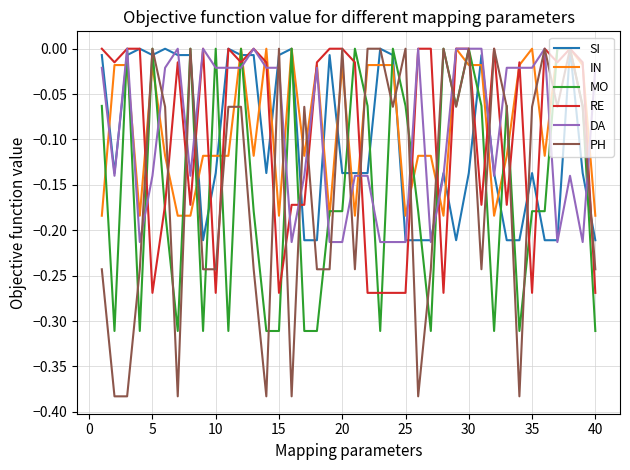

Which series has the largest range (max minus min)?

PH